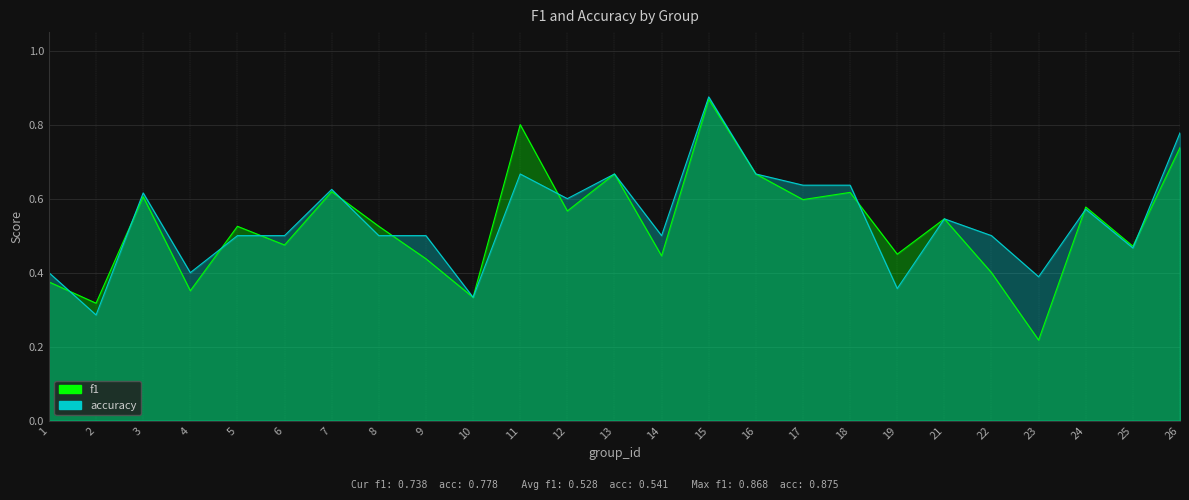

Reading left to right, transcribe all the data shown in this chart.

f1: 1=0.4	2=0.3	3=0.6	4=0.4	5=0.5	6=0.5	7=0.6	8=0.5	9=0.4	10=0.3	11=0.8	12=0.6	13=0.7	14=0.4	15=0.9	16=0.7	17=0.6	18=0.6	19=0.4	21=0.5	22=0.4	23=0.2	24=0.6	25=0.5	26=0.7
accuracy: 1=0.4	2=0.3	3=0.6	4=0.4	5=0.5	6=0.5	7=0.6	8=0.5	9=0.5	10=0.3	11=0.7	12=0.6	13=0.7	14=0.5	15=0.9	16=0.7	17=0.6	18=0.6	19=0.4	21=0.5	22=0.5	23=0.4	24=0.6	25=0.5	26=0.8